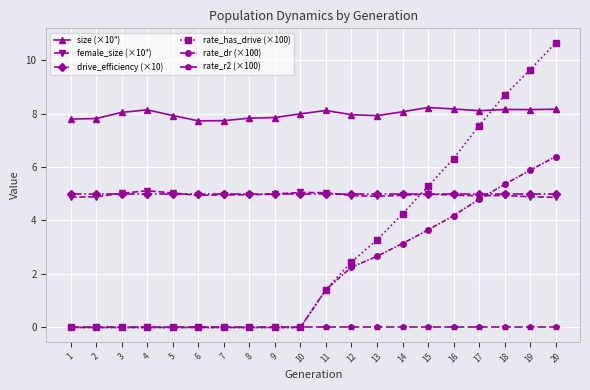

What is the approximate value of female_size (×10⁴) at 10?

5.0